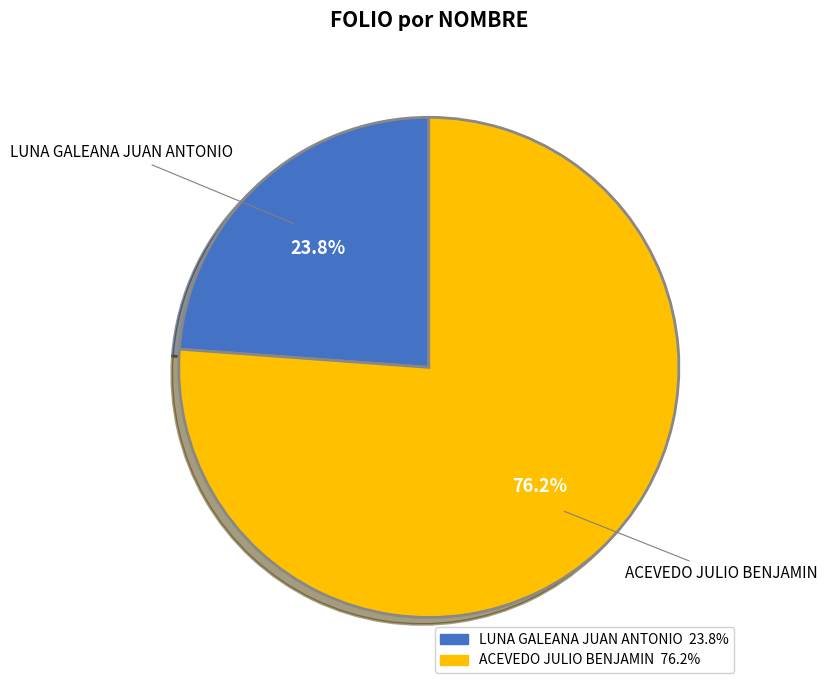

Which slice is the largest?

ACEVEDO JULIO BENJAMIN